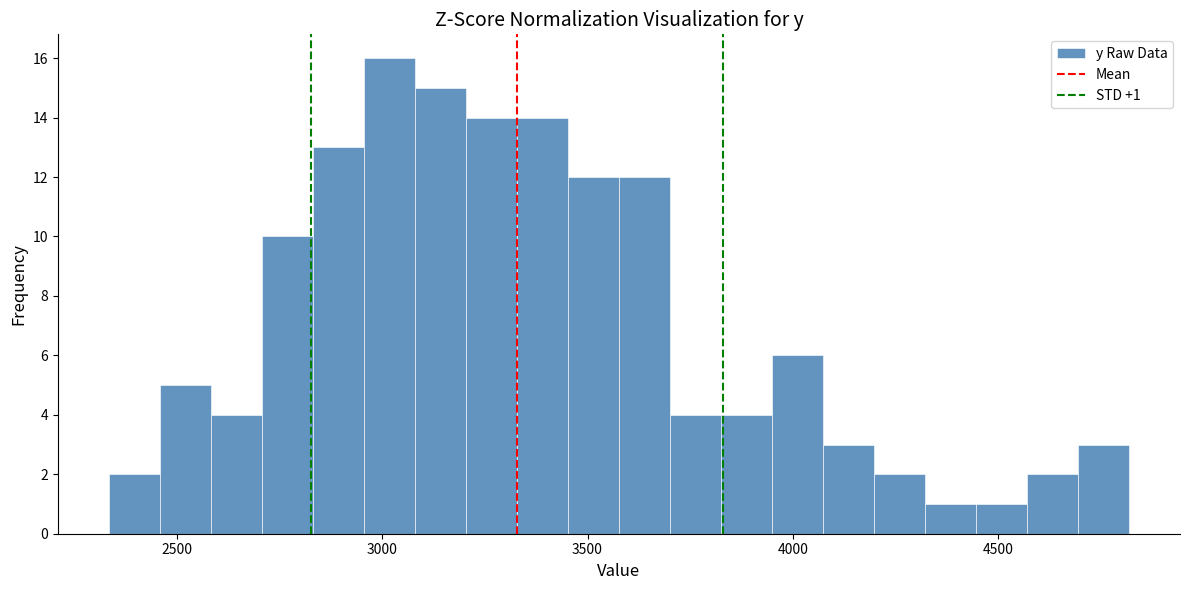

Around what value on the x-axis is the tallest bar? Give the approximate position of its centre, as read against the axis.

3000